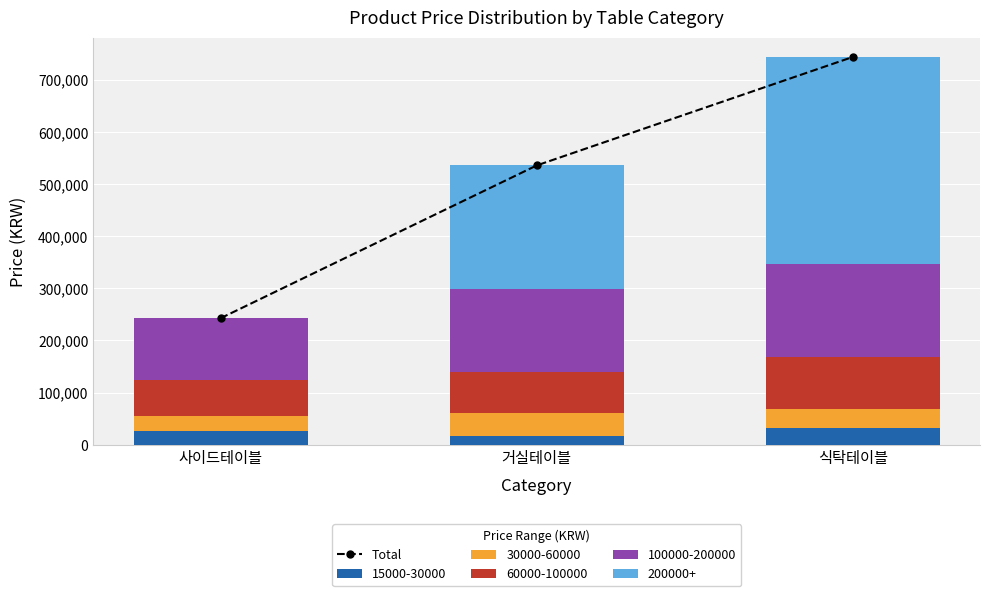

Rank the categories by value from highest to lowest.

식탁테이블, 거실테이블, 사이드테이블